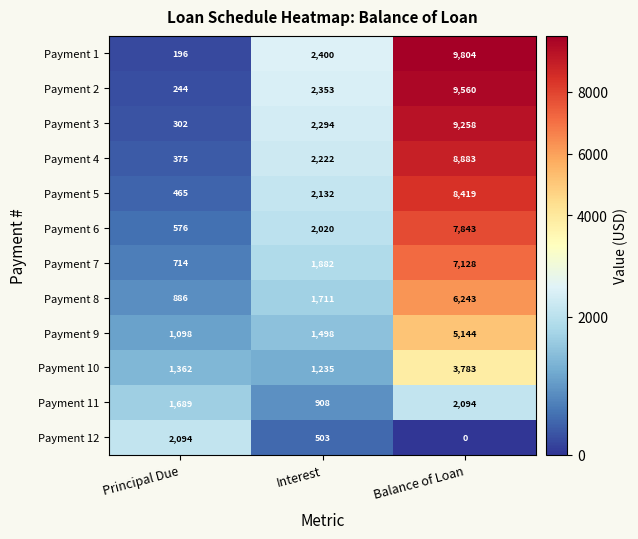

Is the value of Payment 2 at Balance of Loan greater than the value of Payment 7 at Interest?

Yes